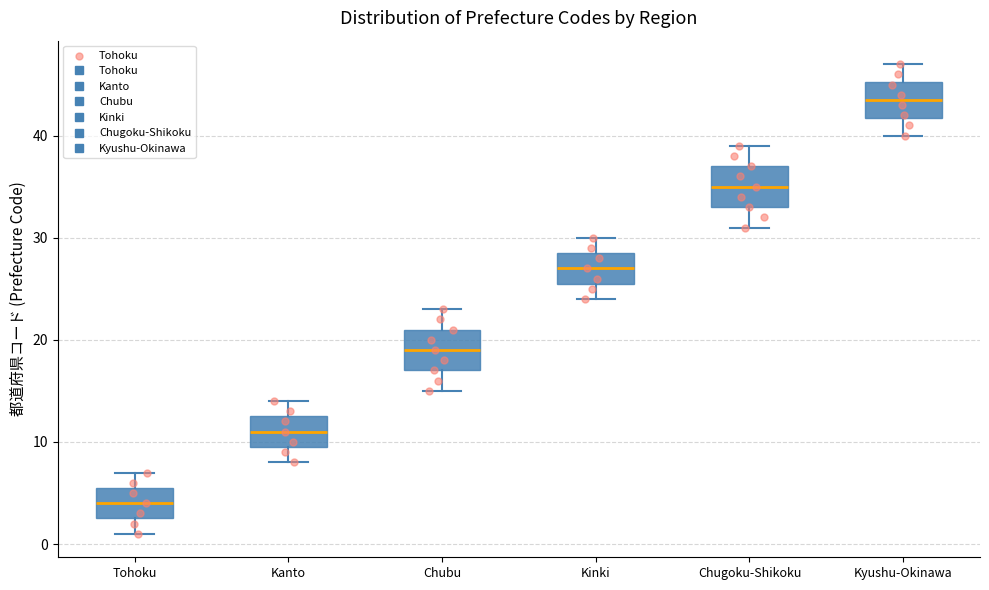

Which box has the lowest median line?

Tohoku